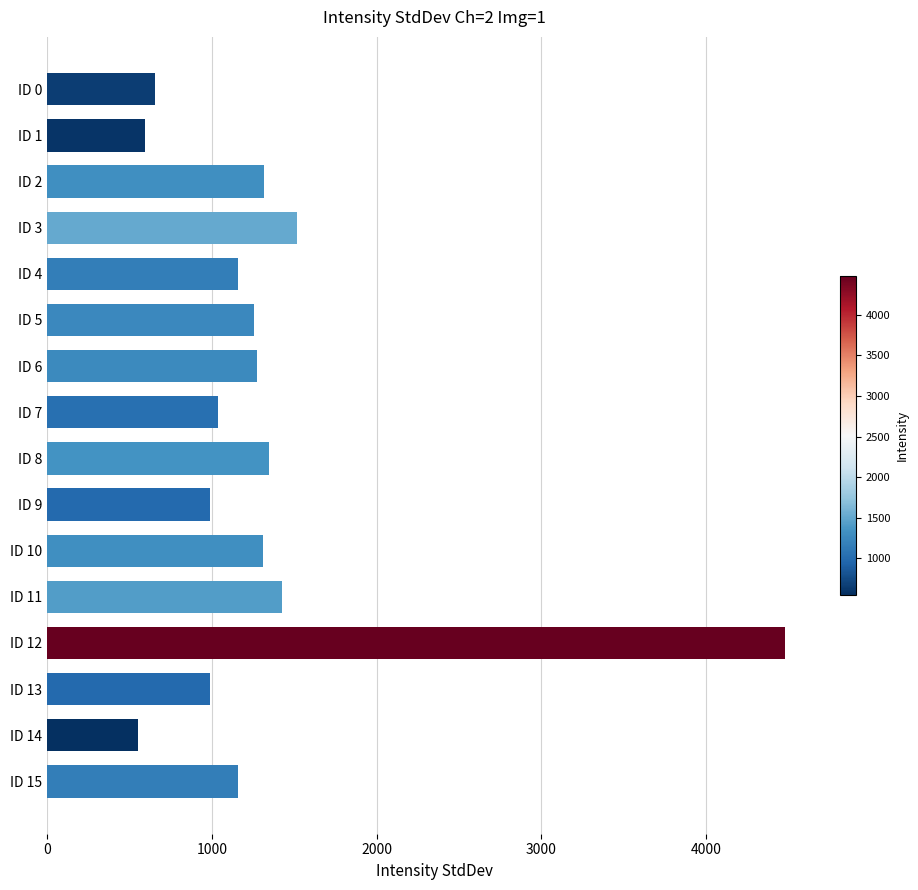

What is the difference between the maximum and minimum values?

3920.0